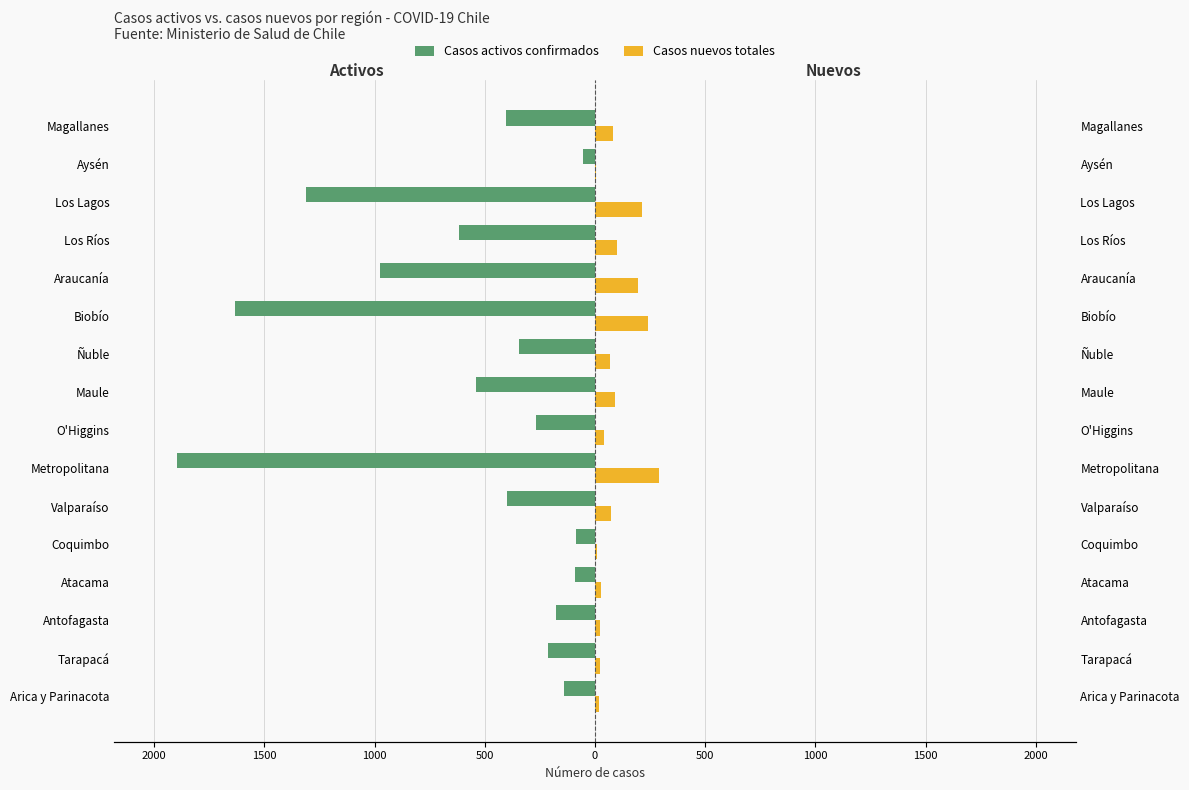

Is the value of Casos nuevos totales at Antofagasta greater than the value of Casos activos confirmados at Atacama?

Yes